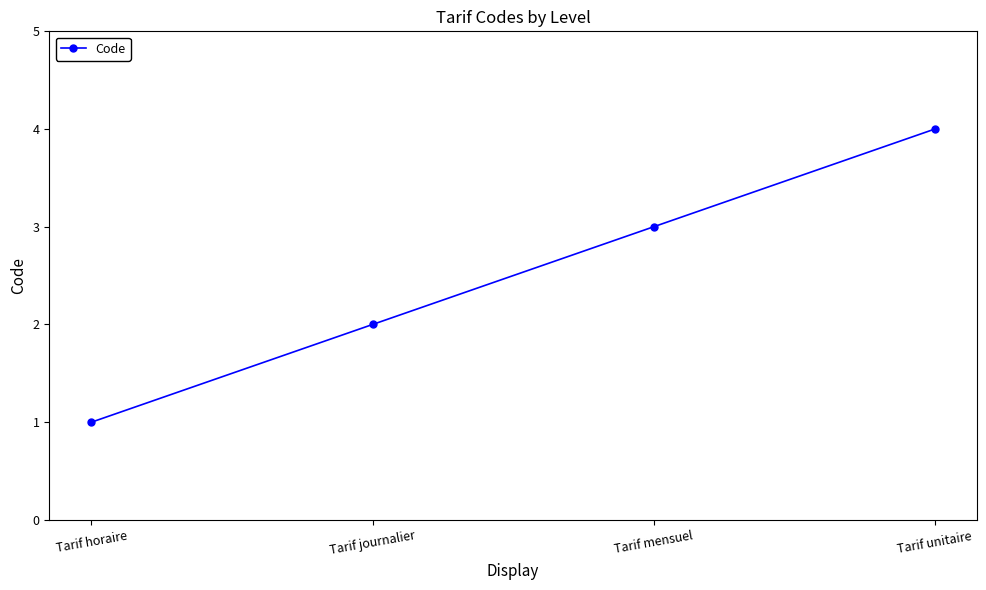

What is the sum of the values at Tarif unitaire and Tarif mensuel?

7